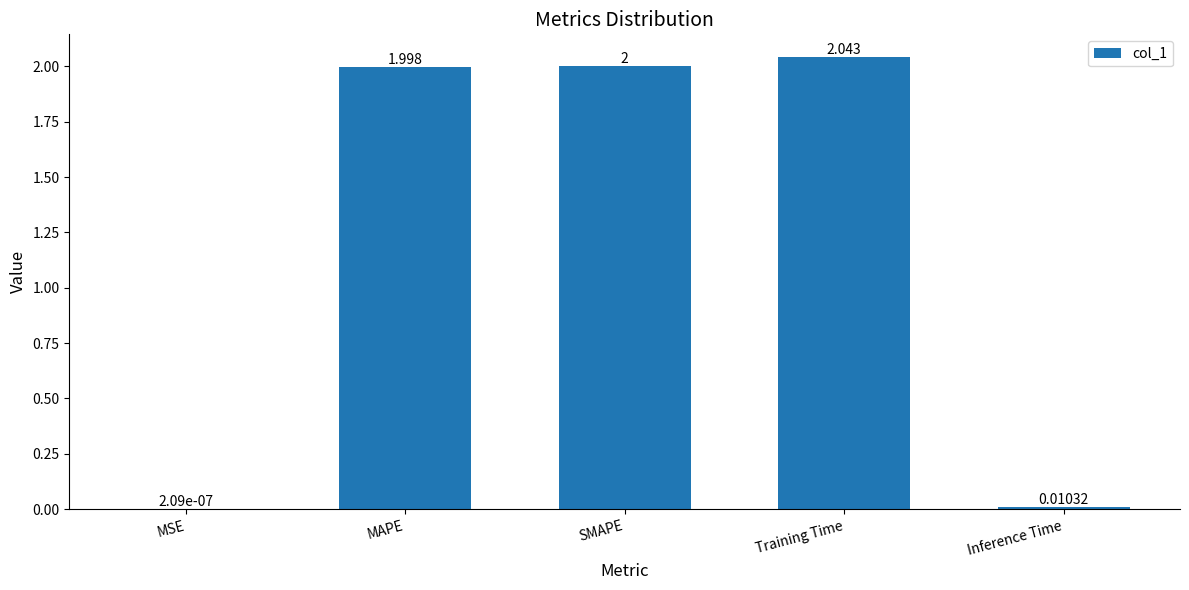

Where is the data nearest to the value 1?

Inference Time